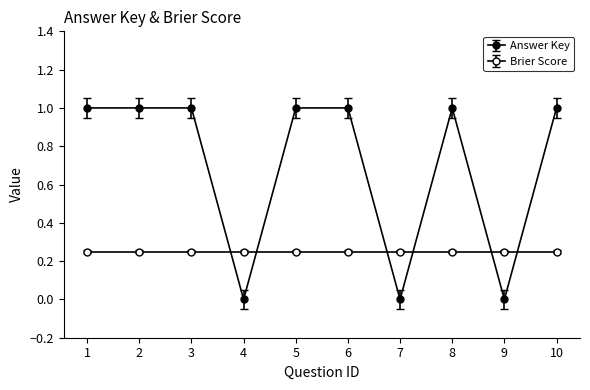

Is this an area chart (filled region under the line)?

No